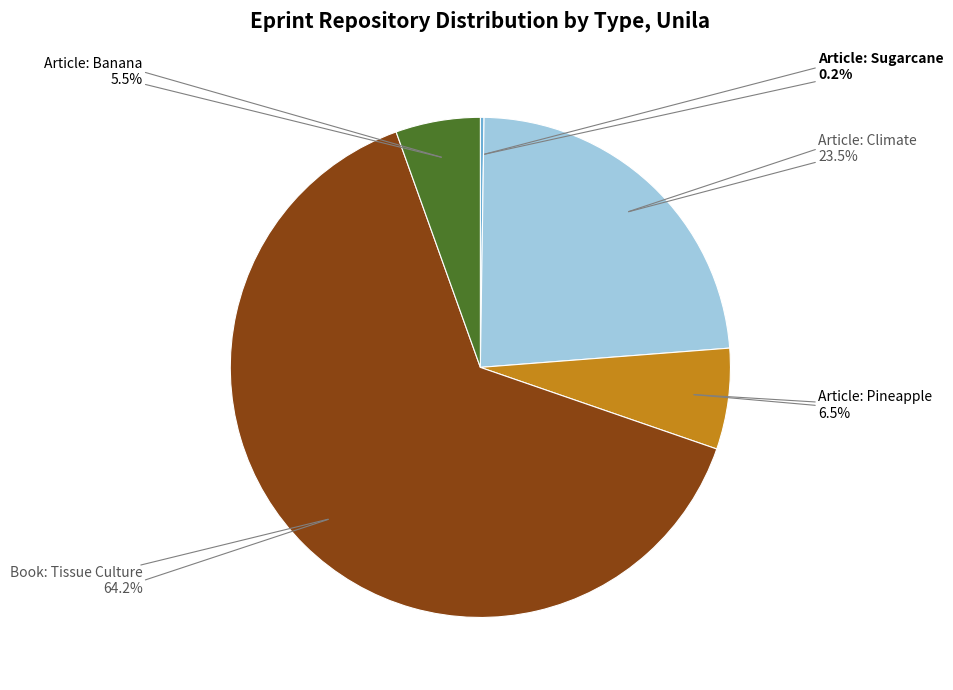

Is there any slice that represents more than half of the pie?

Yes